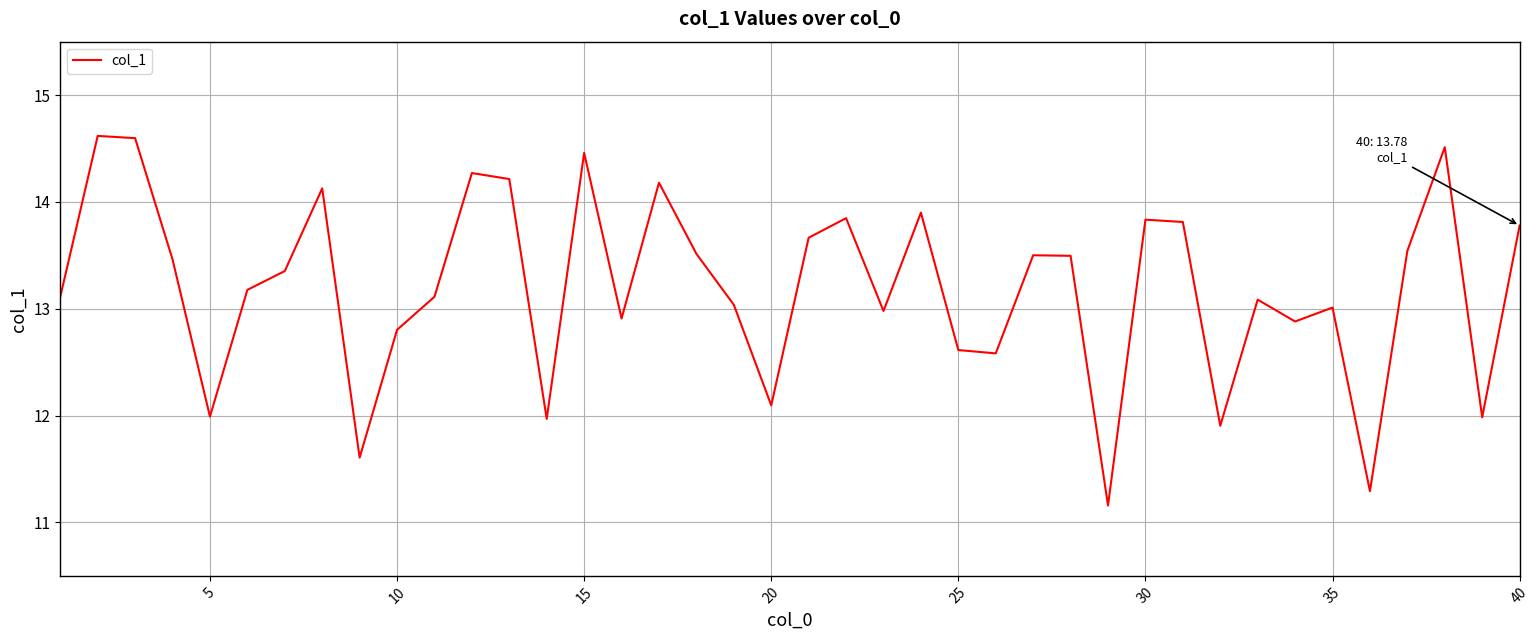

What is the difference between the maximum and minimum values?

3.5